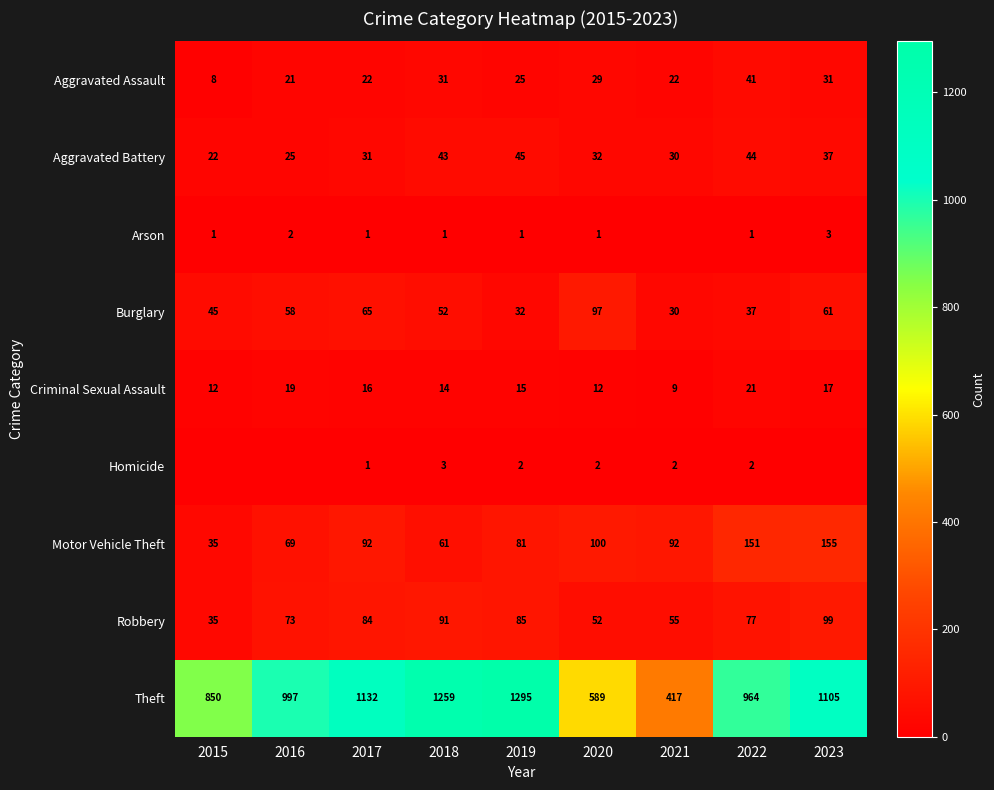

At which category is the sum across all series the highest?

2019